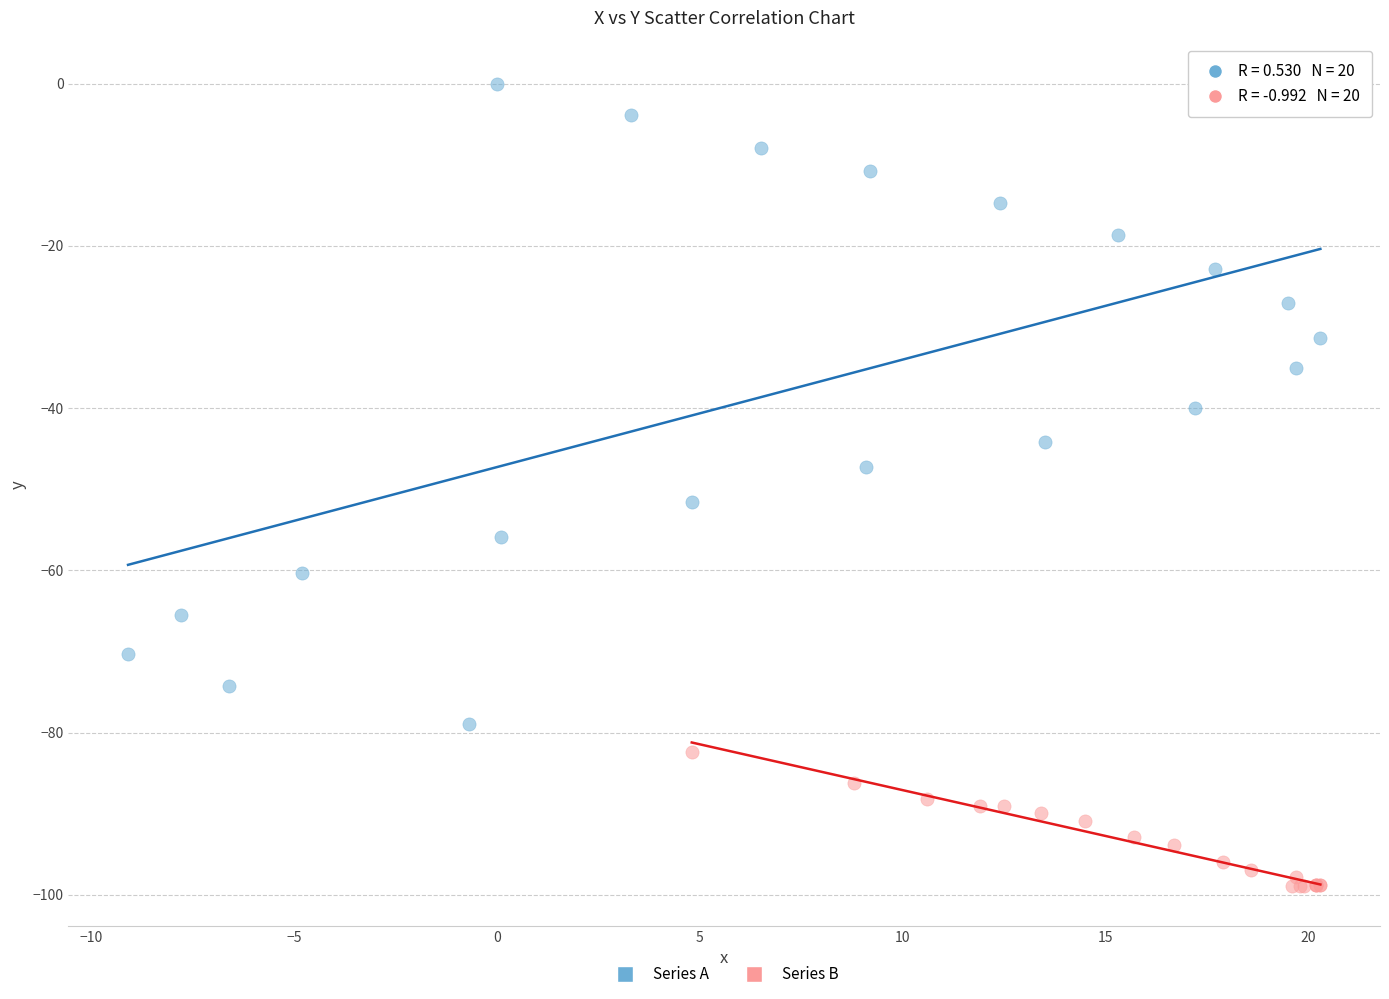

Which series contains the highest Y value?

Series A